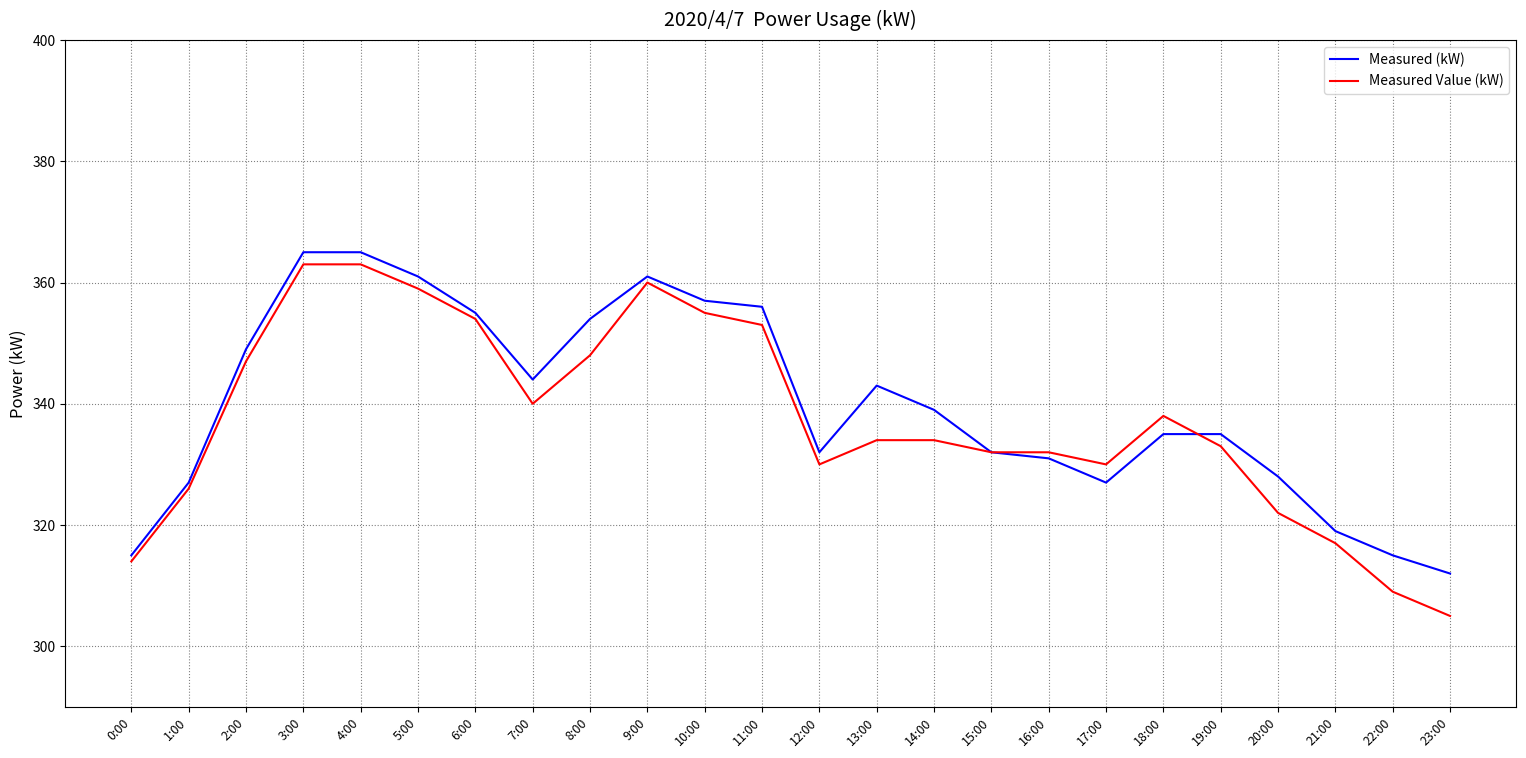

Is the value of Measured (kW) at 18:00 greater than the value of Measured Value (kW) at 9:00?

No